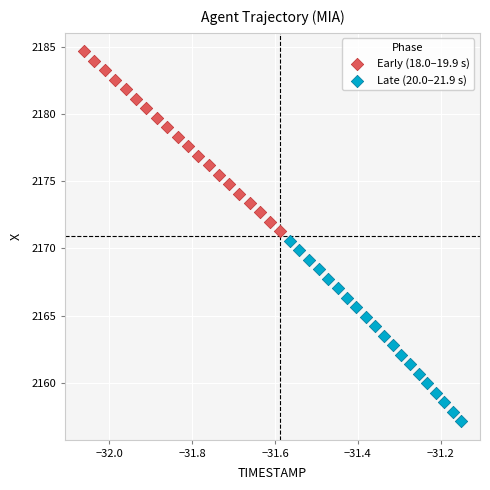

Which series contains the lowest Y value?

Late (20.0–21.9 s)